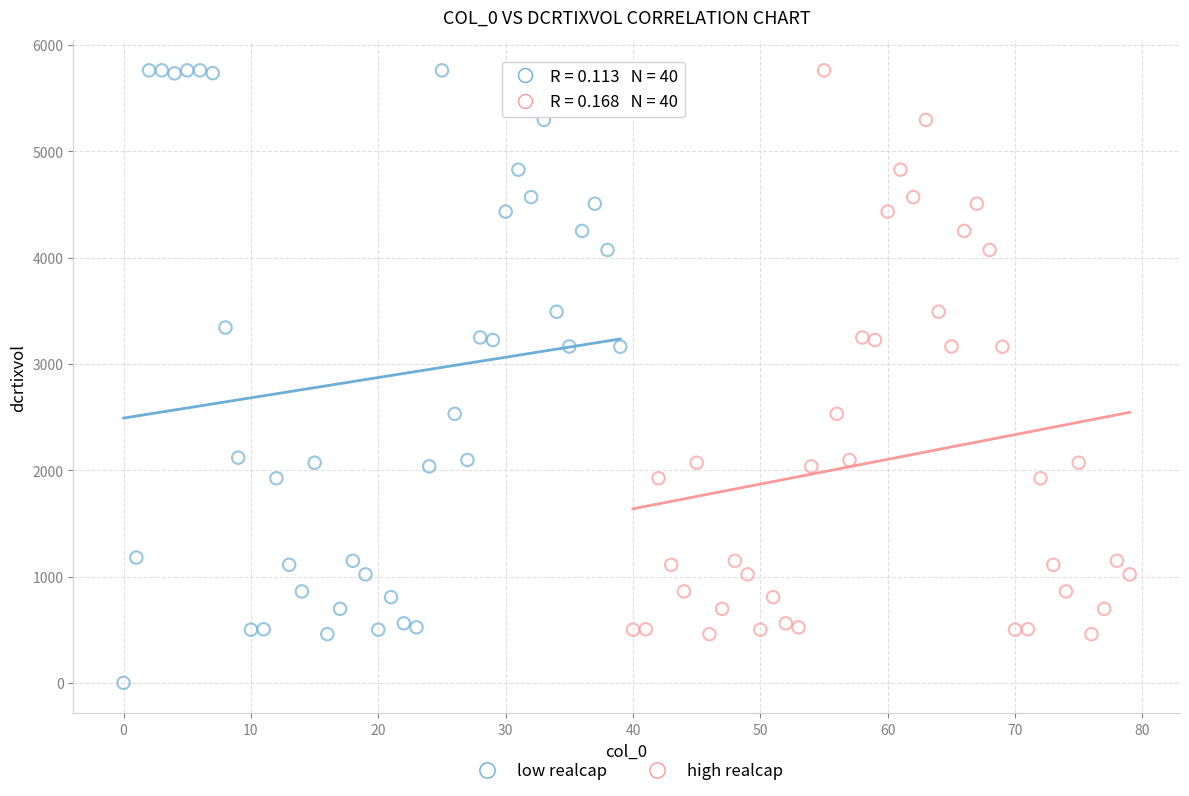

Which series has the widest spread of Y values?

low realcap